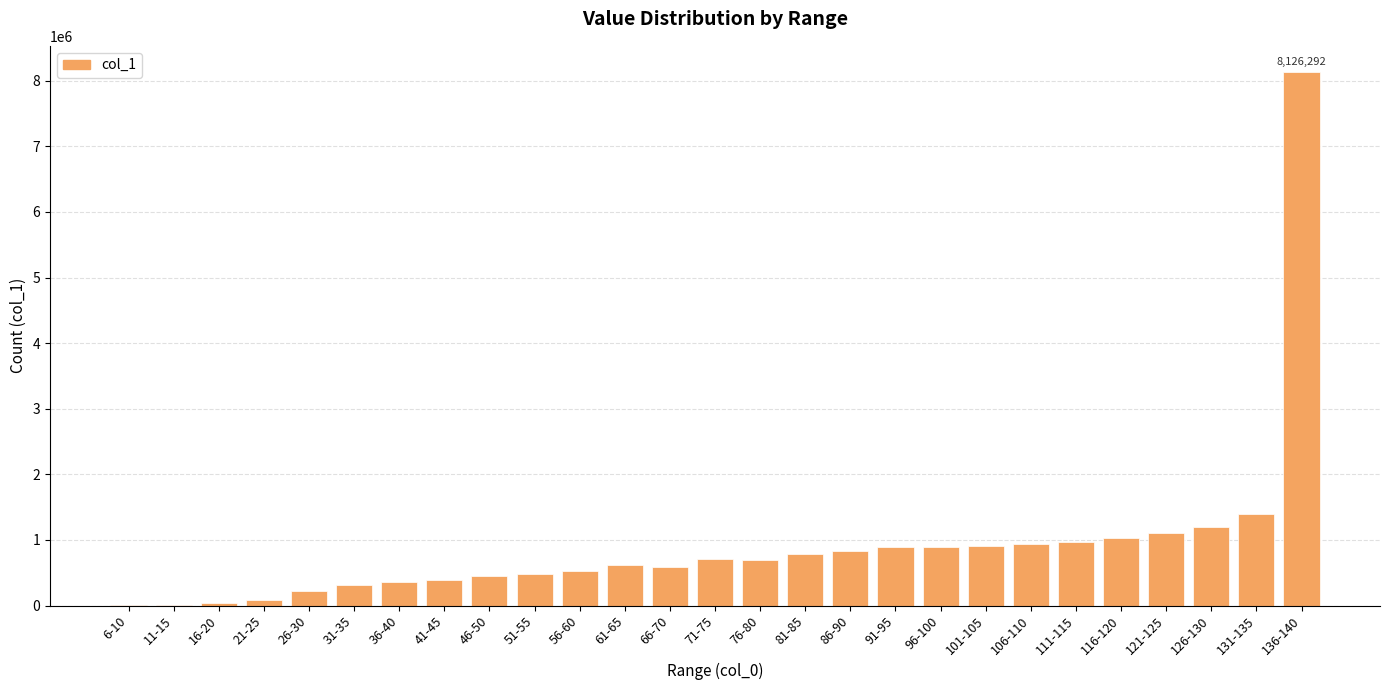

The value at 81-85 is 778912. True or false?

True